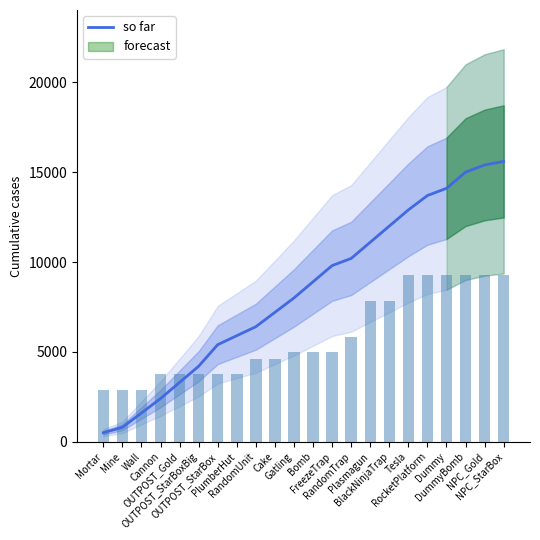

Are the bars horizontal?

No